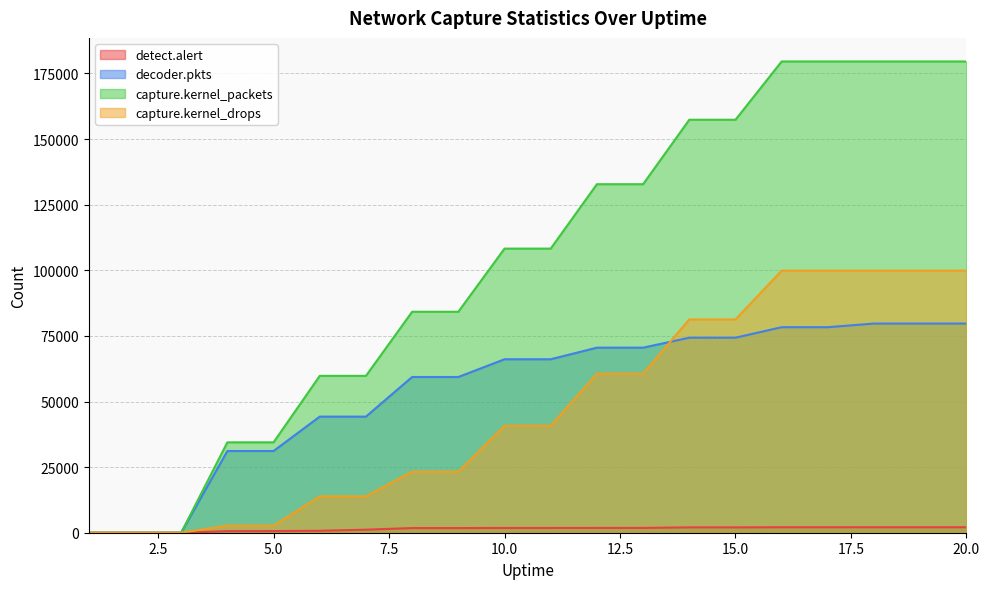

What is the difference between the decoder.pkts values at 18 and 1?

79713